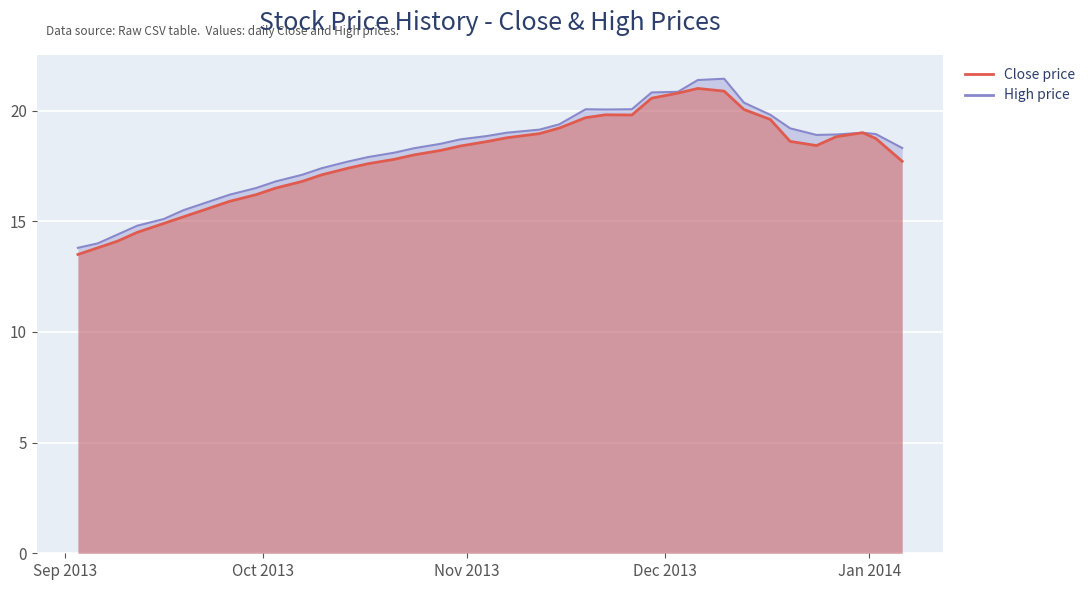

How many data points in Close are less than 18?

16